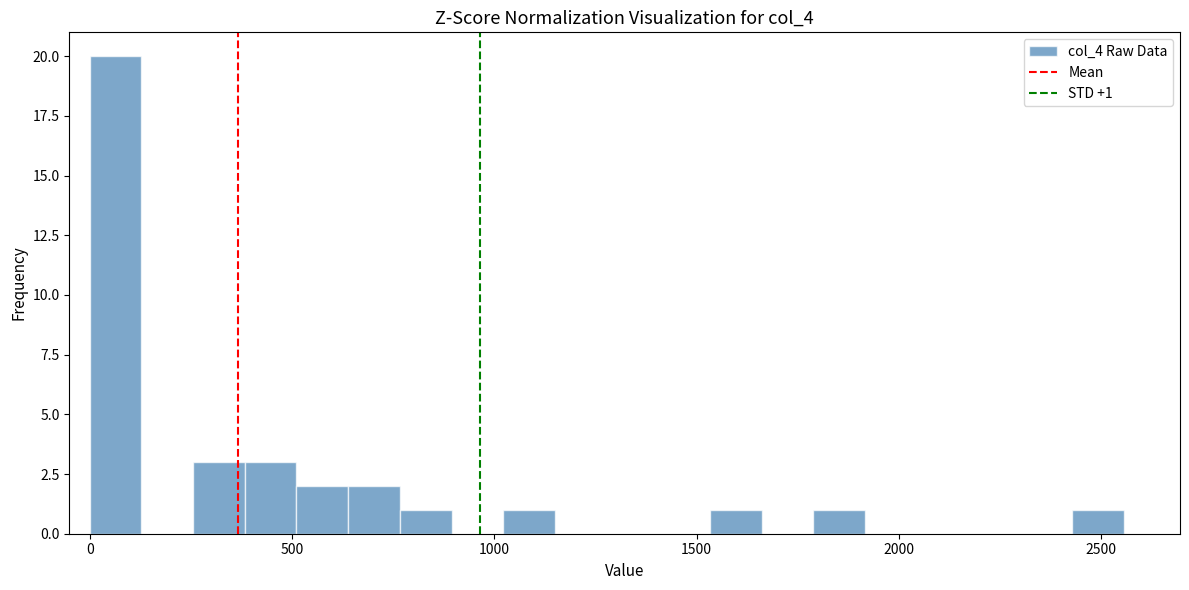

Read against the x-axis, roughly where is the centre of the tallest bar?

50